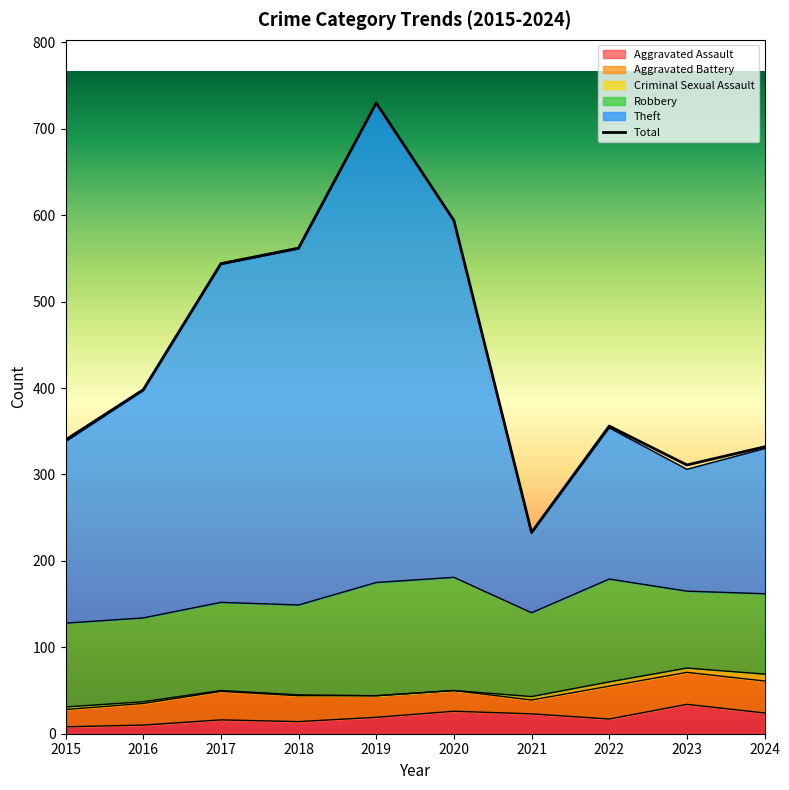

Rank the categories by Total value from highest to lowest.

2019, 2020, 2018, 2017, 2016, 2022, 2015, 2024, 2023, 2021